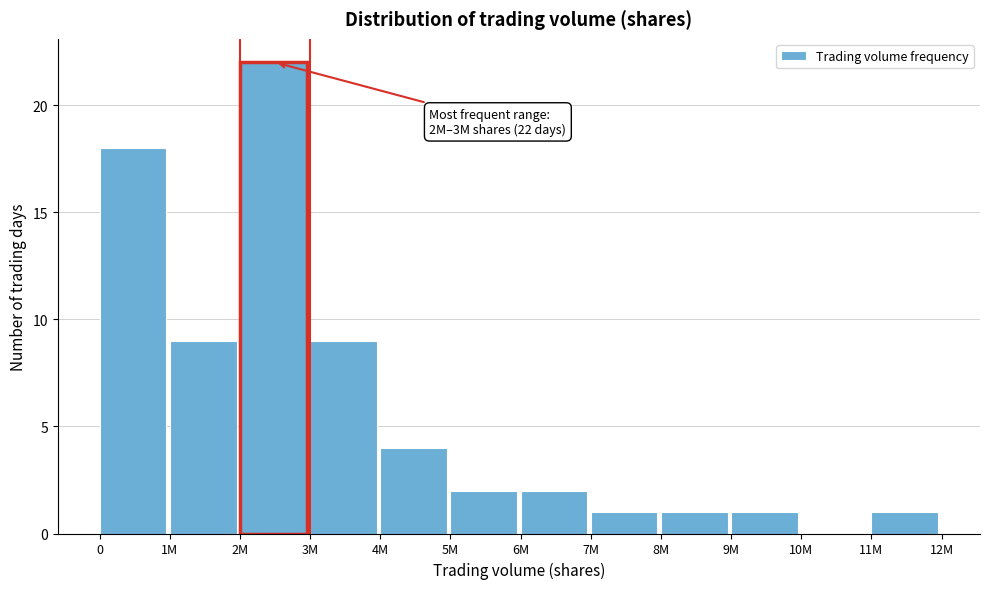

Reading left to right, transcribe all the data shown in this chart.

0=18	1M=9	2M=22	3M=9	4M=4	5M=2	6M=2	7M=1	8M=1	9M=1	10M=0	11M=1